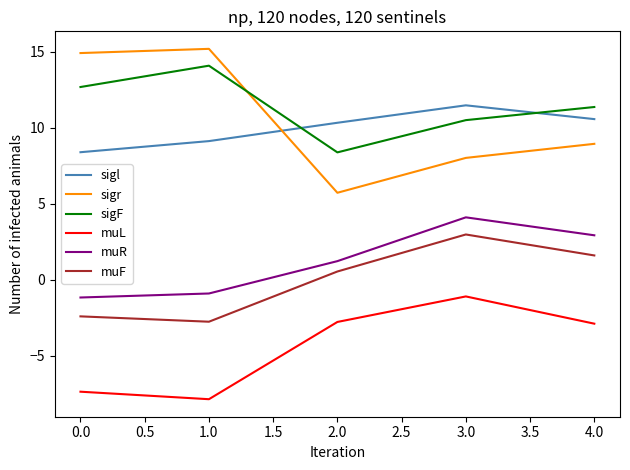

Is the value of muR at 4.0 greater than the value of muL at 2.0?

Yes